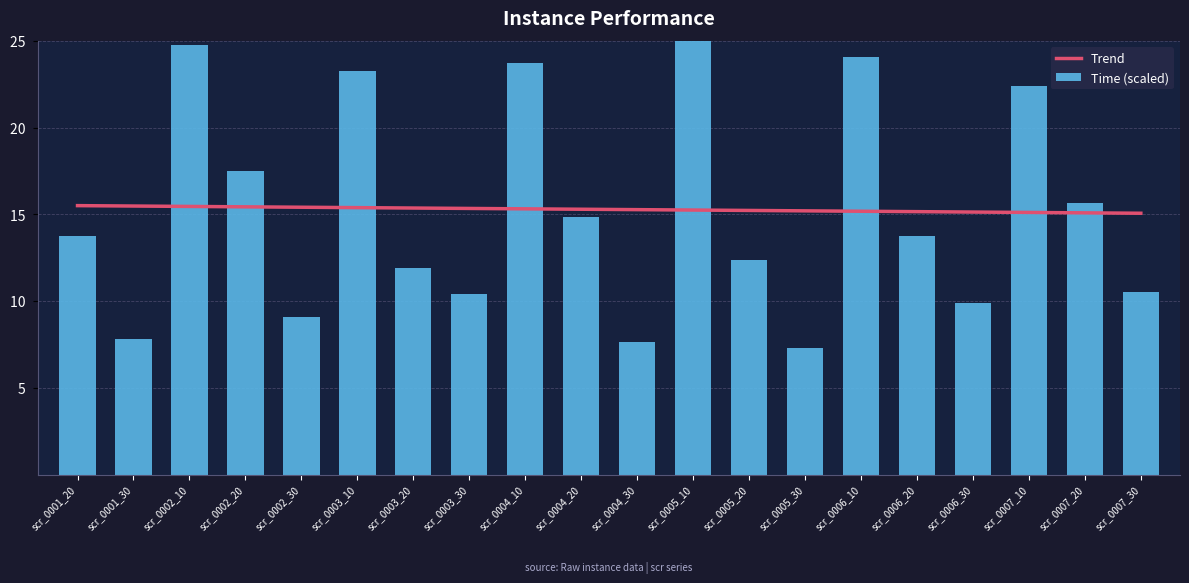

Reading left to right, transcribe all the data shown in this chart.

Trend: 15.5	15.5	15.5	15.4	15.4	15.4	15.4	15.3	15.3	15.3	15.3	15.2	15.2	15.2	15.2	15.2	15.1	15.1	15.1	15.1
Time (scaled): 13.8	7.8	24.8	17.5	9.1	23.3	11.9	10.4	23.7	14.9	7.7	25.0	12.4	7.3	24.1	13.7	9.9	22.4	15.7	10.5